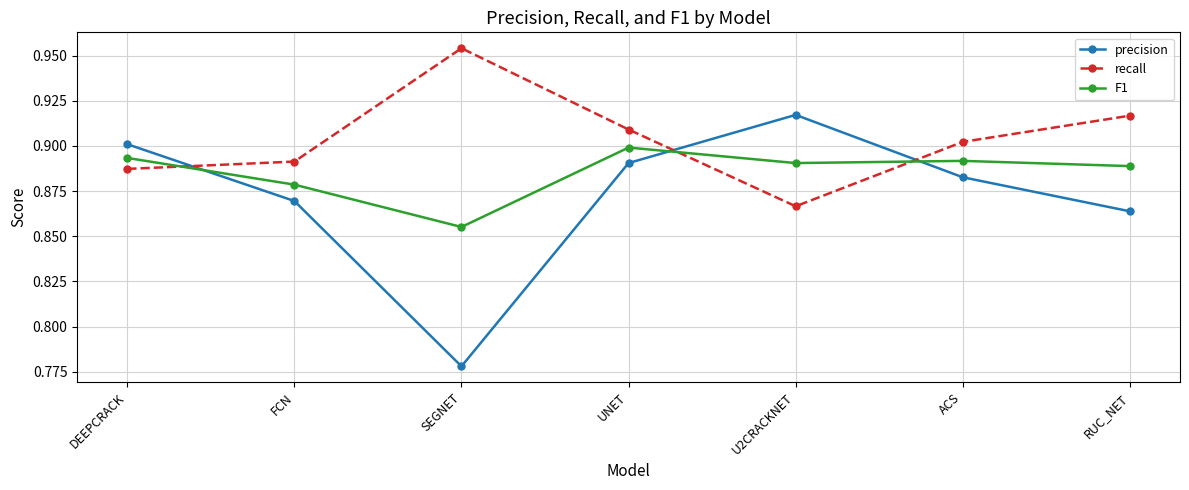

Rank the series by their maximum value, from highest to lowest.

recall, precision, F1